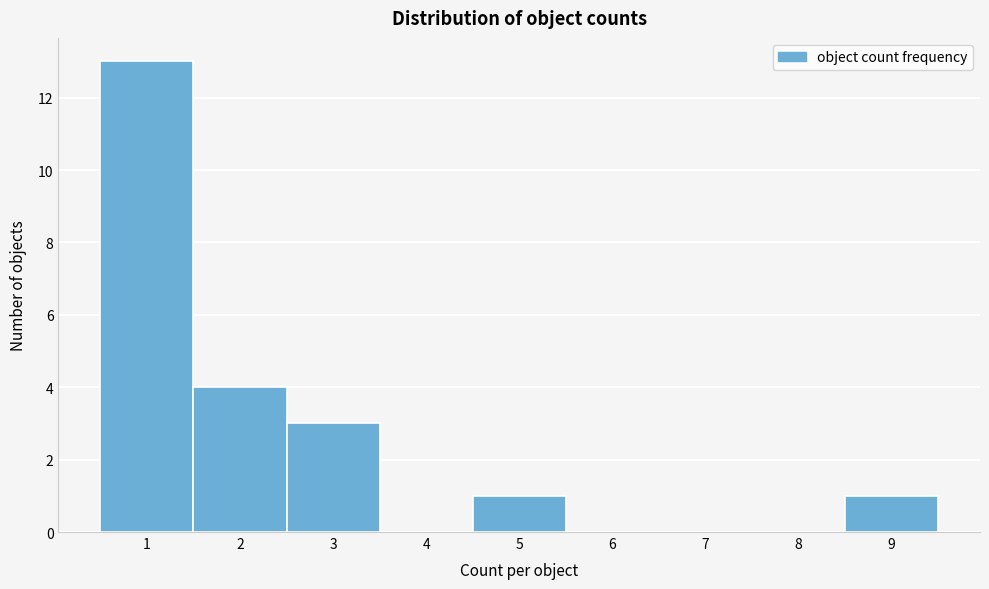

Over which range of the x-axis is the bar tallest?

0.5 to 1.5